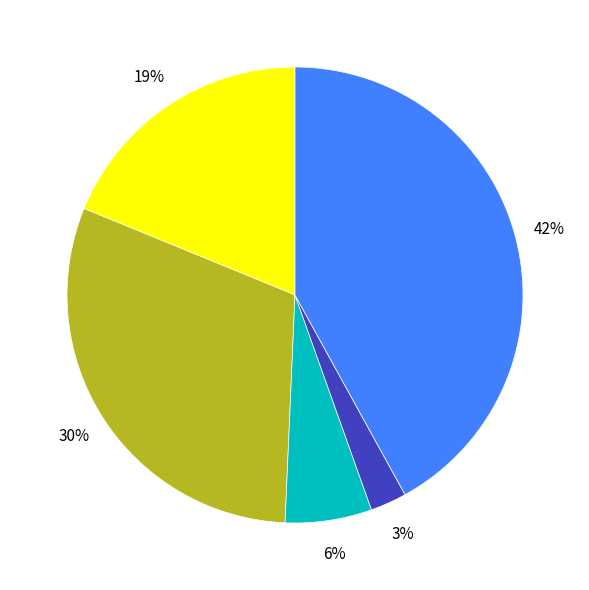

Does any single category account for the majority?

No